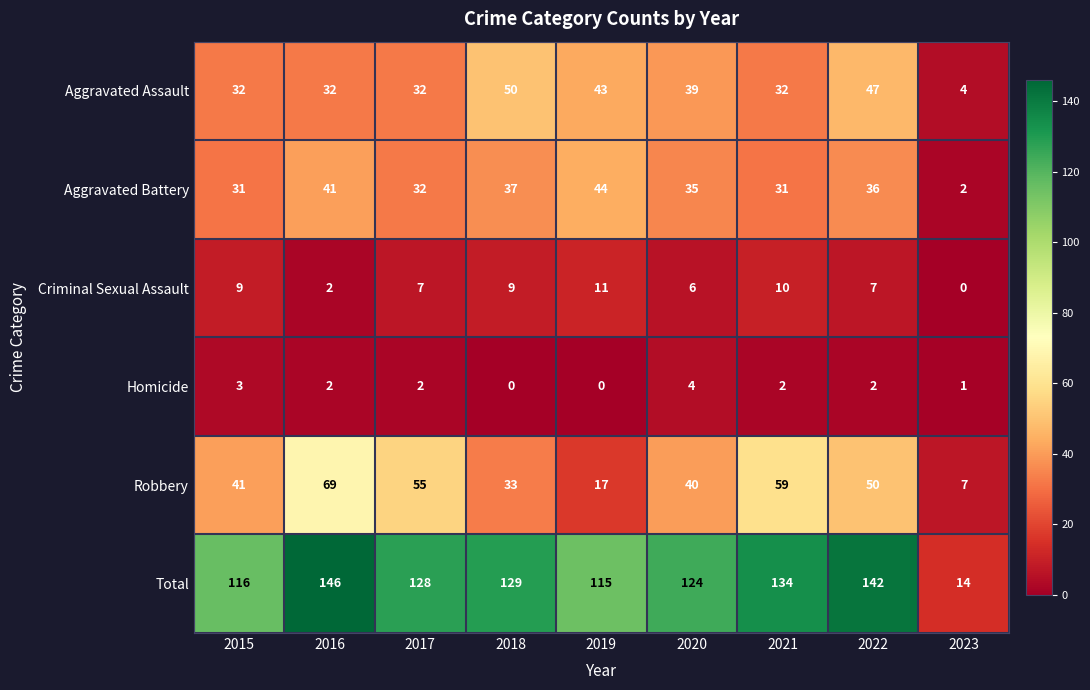

What is the approximate value of Robbery at 2023?

7